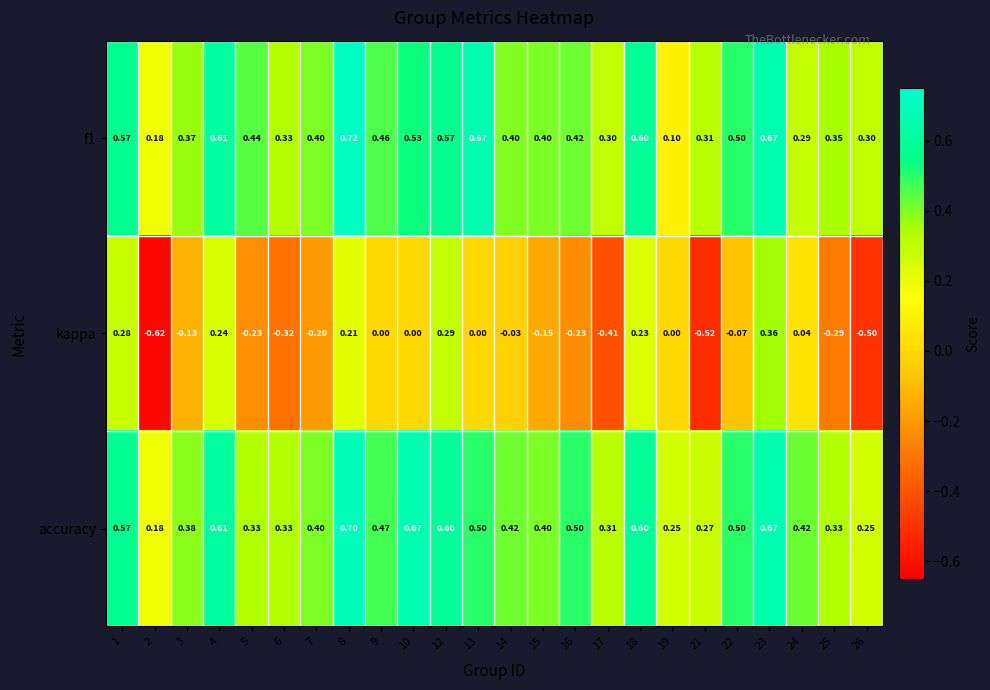

Which series has the widest spread of values?

kappa